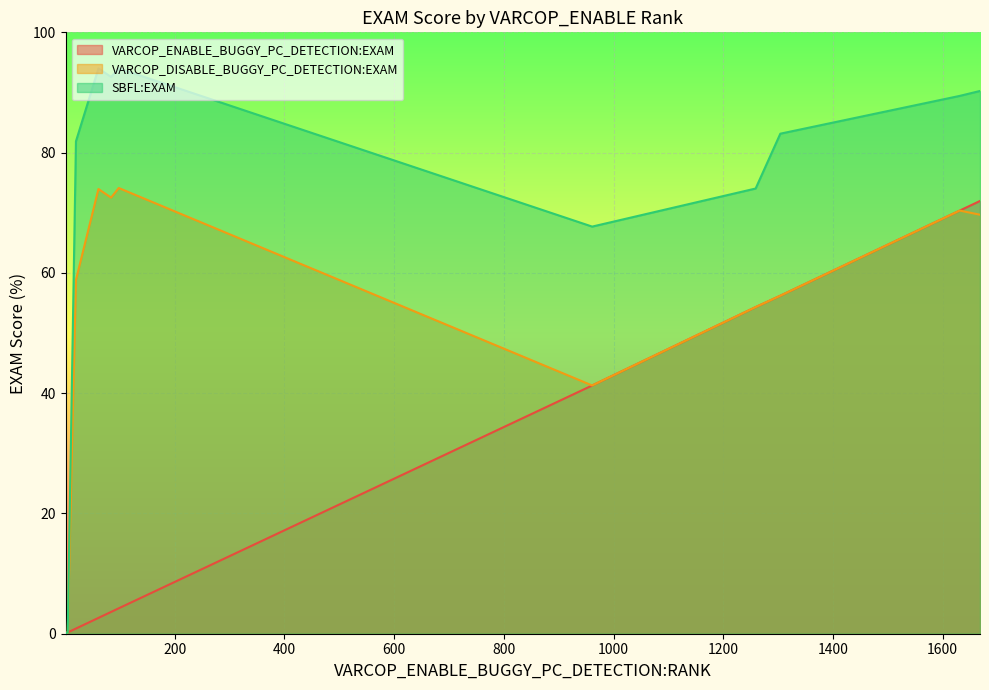

What is the greatest value displayed?

94.0